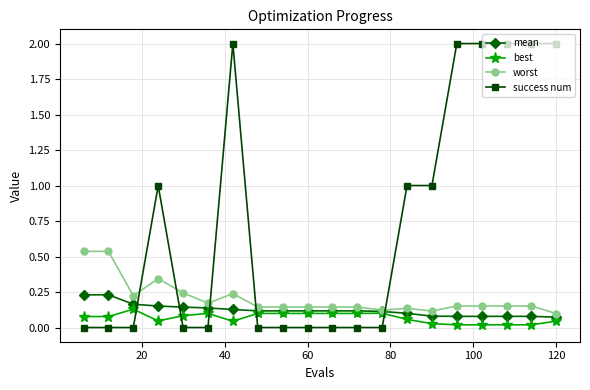

True or false: worst and success num intersect in this chart.

True